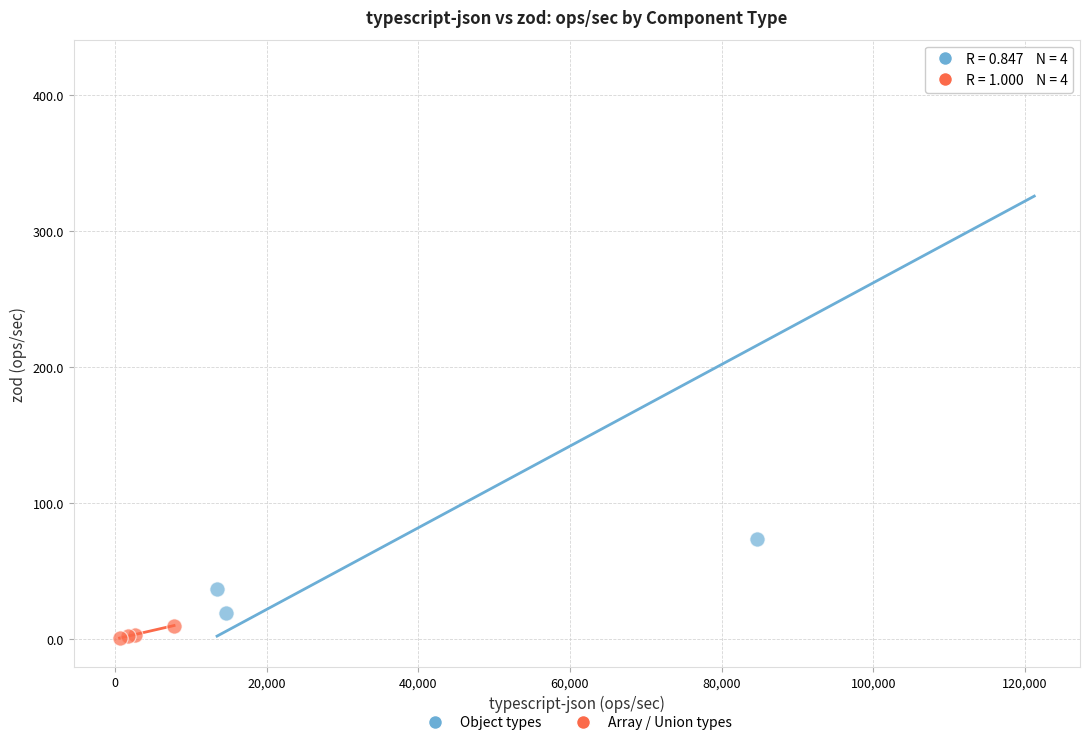

What are all the series names shown in the legend?

Object types, Array / Union types